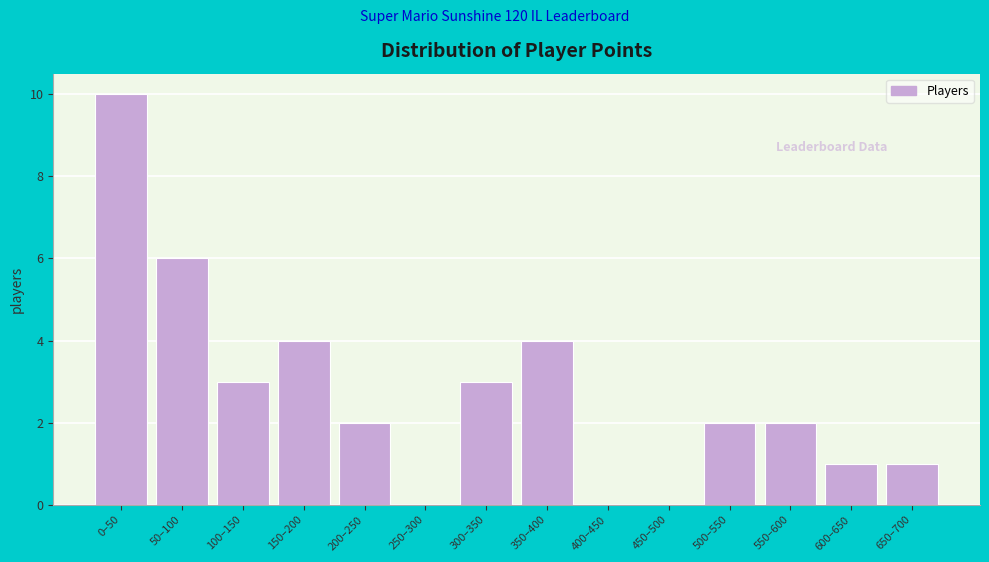

Reading left to right, list all the values displayed in this chart.

0–50=10	50–100=6	100–150=3	150–200=4	200–250=2	250–300=0	300–350=3	350–400=4	400–450=0	450–500=0	500–550=2	550–600=2	600–650=1	650–700=1